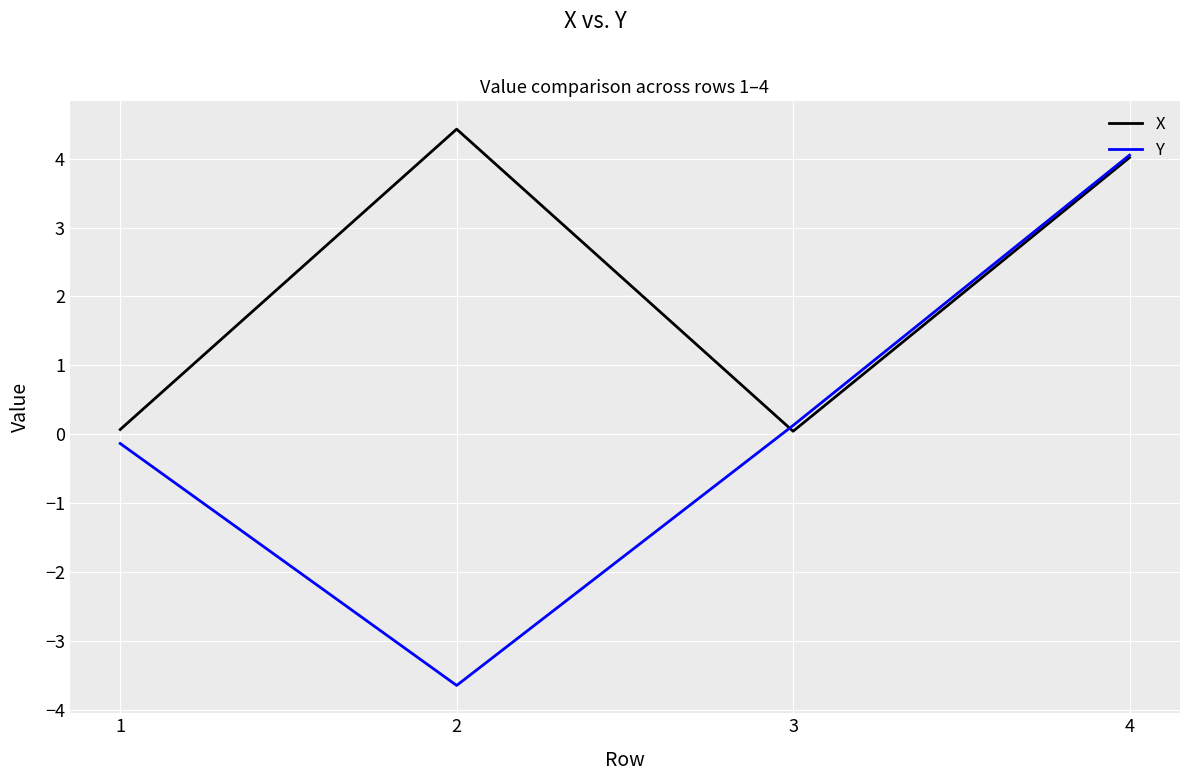

Is this an area chart (filled region under the line)?

No